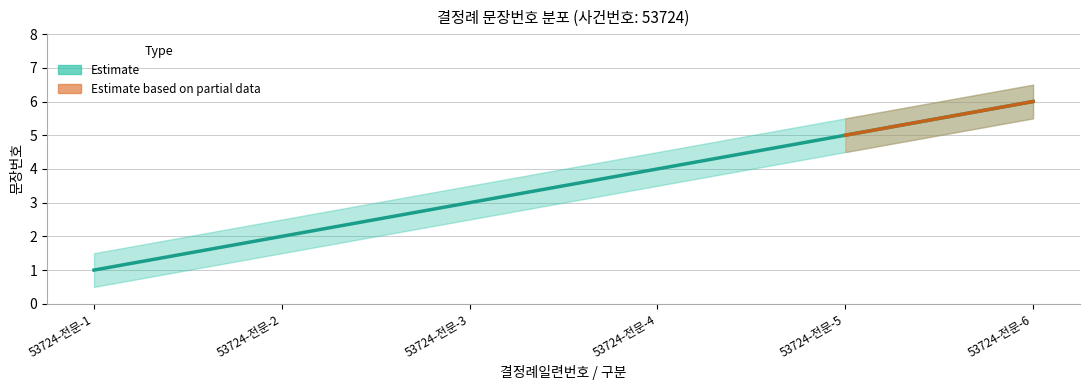

Reading left to right, list all the values displayed in this chart.

문장번호: 1.0	2.0	3.0	4.0	5.0	6.0
upper_bound: 1.5	2.5	3.5	4.5	5.5	6.5
lower_bound: 0.5	1.5	2.5	3.5	4.5	5.5